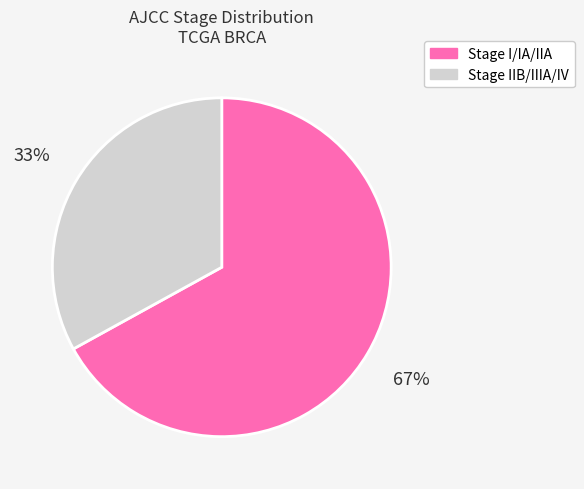

To the nearest percent, what is the difference between the Stage IIB/IIIA/IV and Stage I/IA/IIA slice percentages?

34%